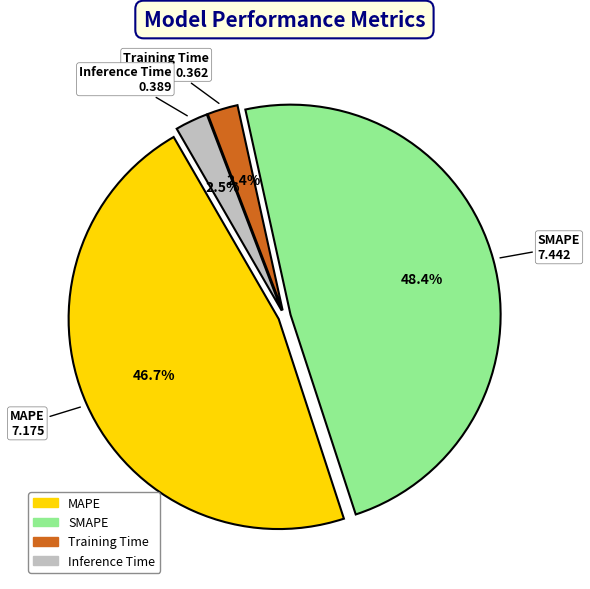

How many slices are in this pie chart?

4